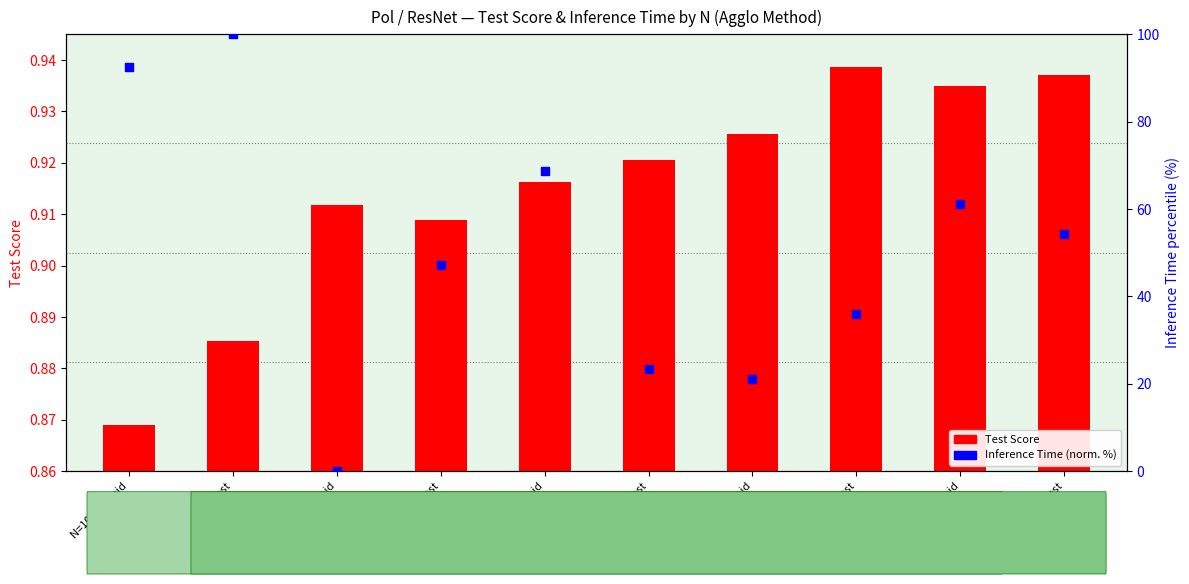

At which category is the sum across all series the highest?

N=10 Closest